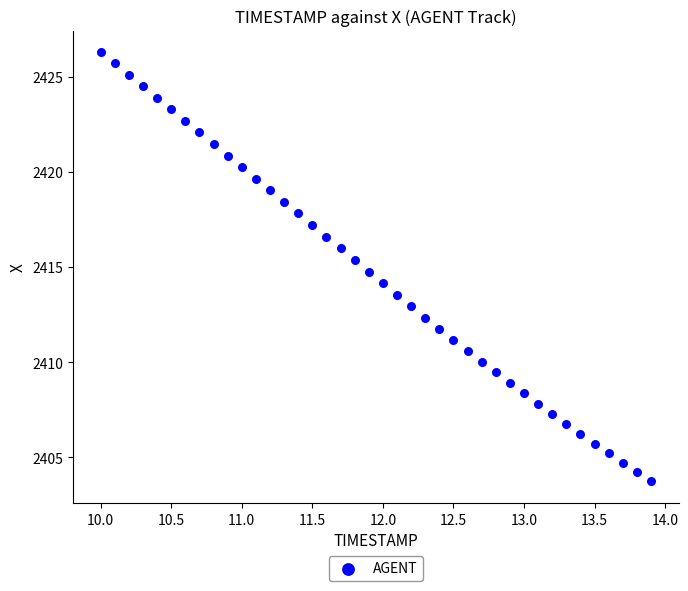

What is the range of X values (max minus min)?

3.9